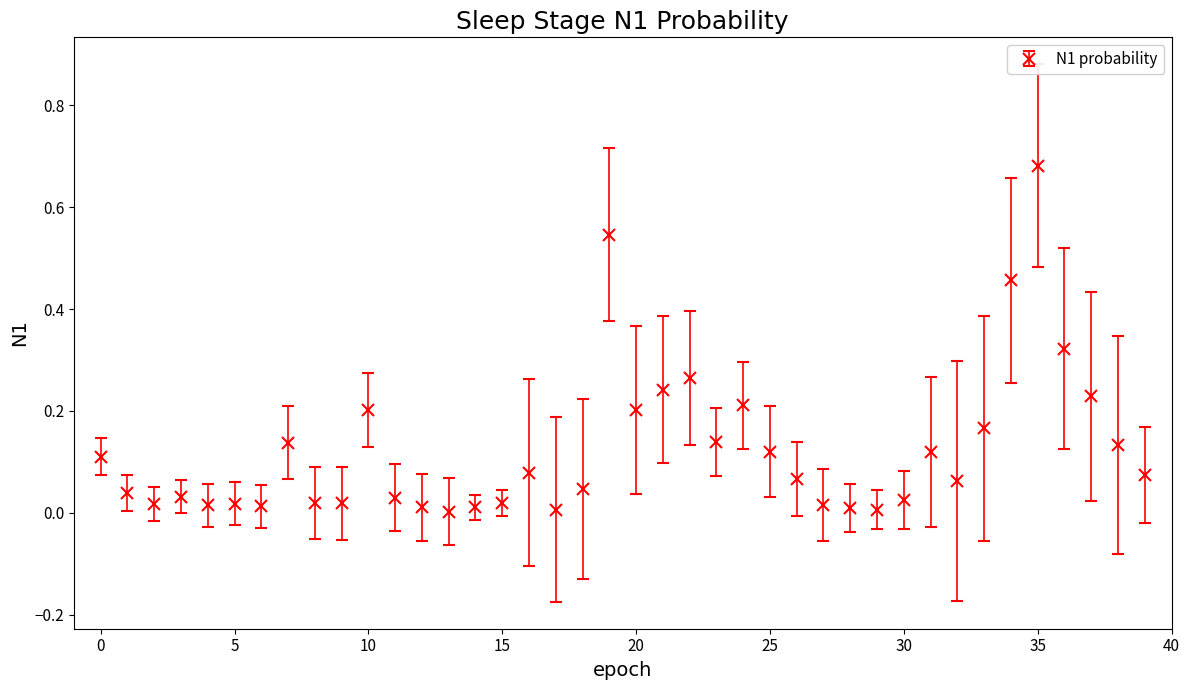

True or false: the data has more than 0 interior local peaks.

True